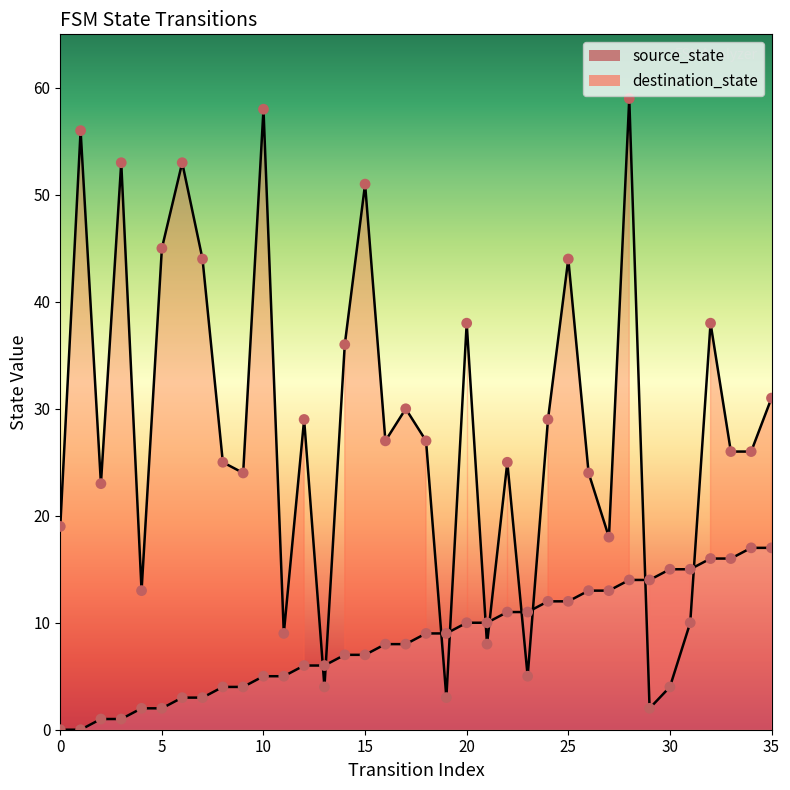

Which series reaches the minimum Y coordinate?

source_state